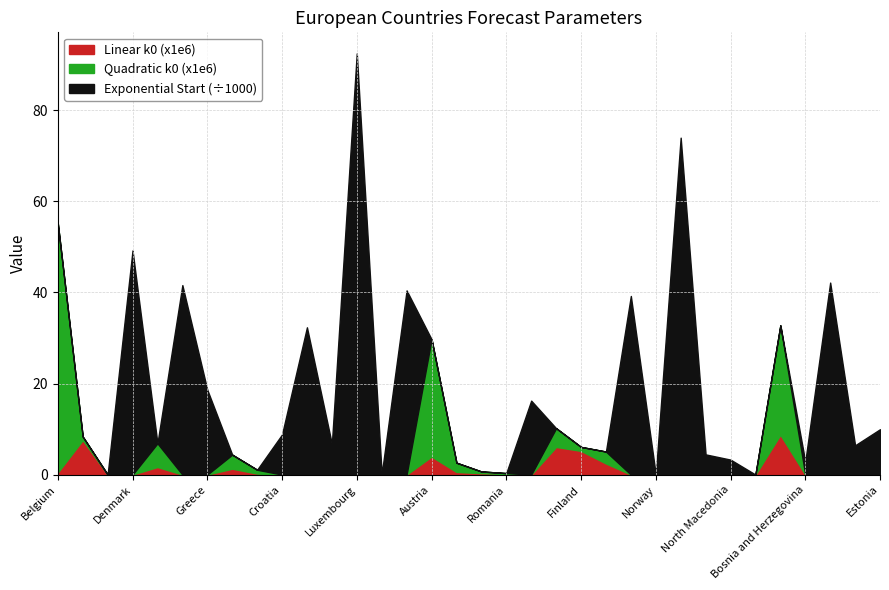

What is the difference between the Linear k0 (x1e6) values at Hungary and Spain?

1.3